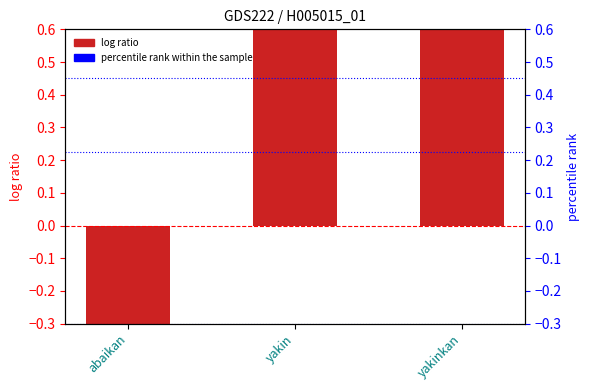

What is the sum of all values?

1